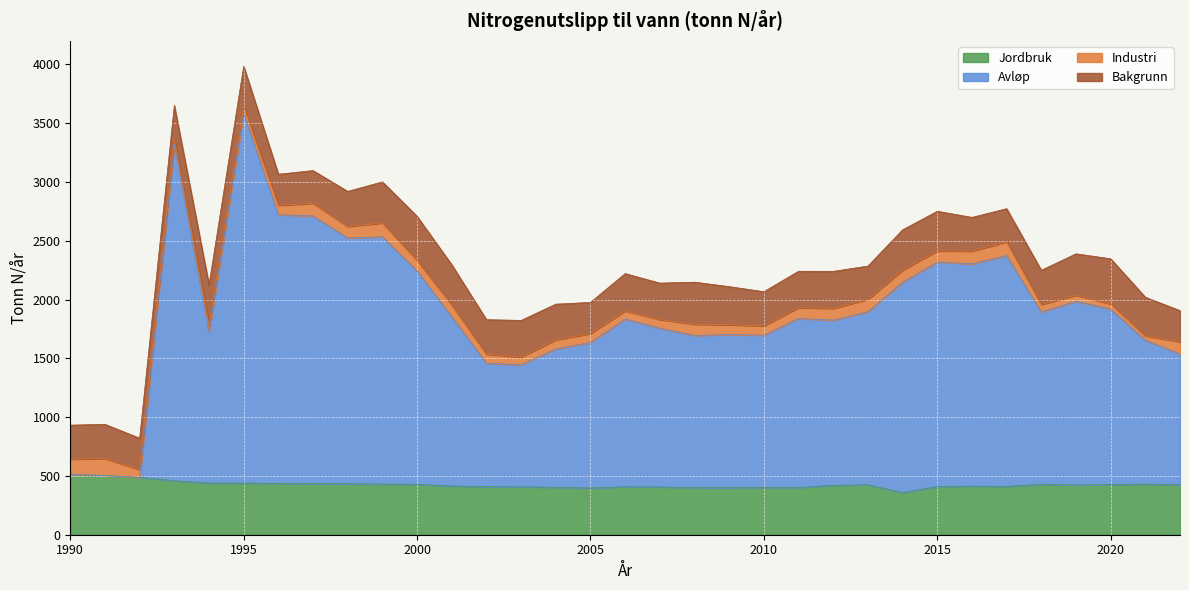

Which category has the highest value in the Avløp series?

1995